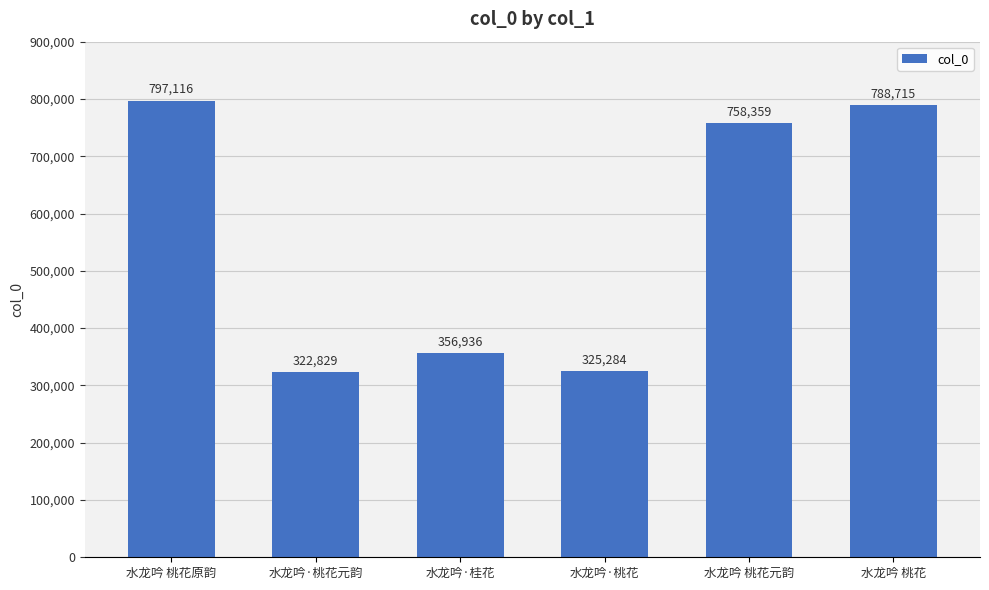

What is the sum of the values at 水龙吟 桃花元韵 and 水龙吟 桃花原韵?

1555475